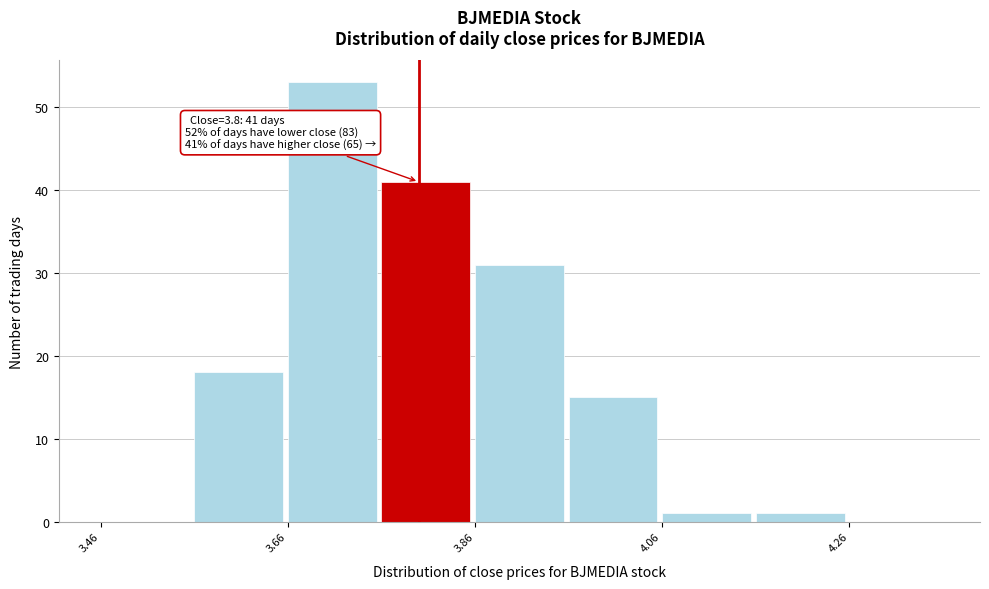

Which range on the x-axis has the tallest bar?

3.66 to 3.76